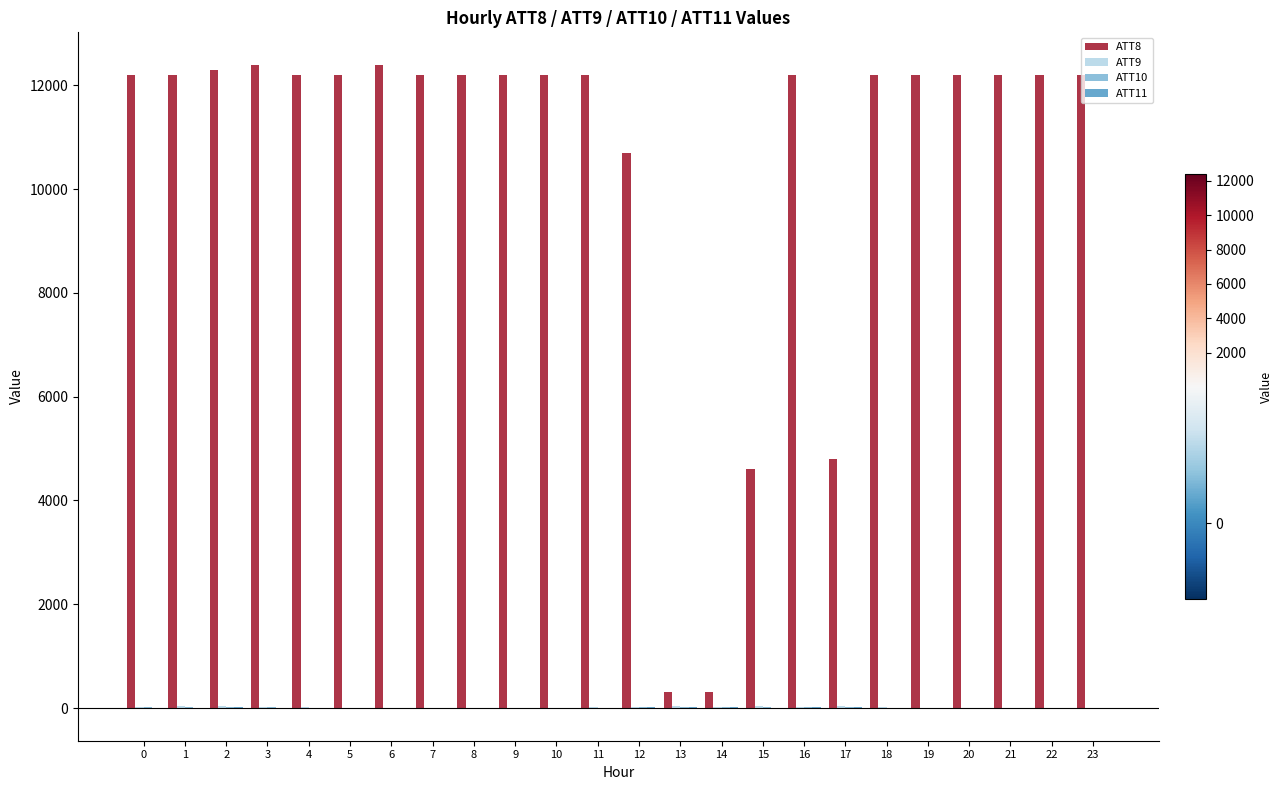

The value of ATT8 at 15 is 1488.6. True or false?

False